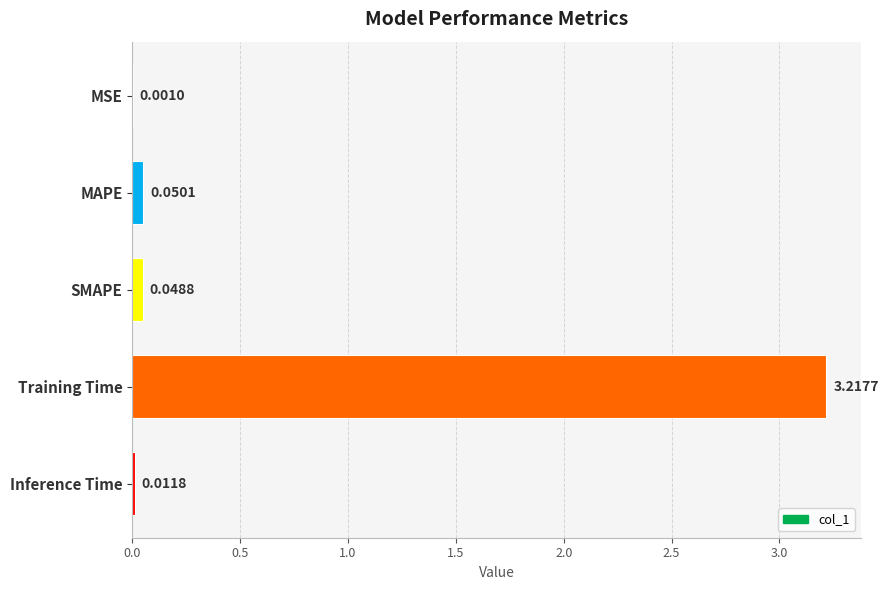

What is the sum of all values?

3.3